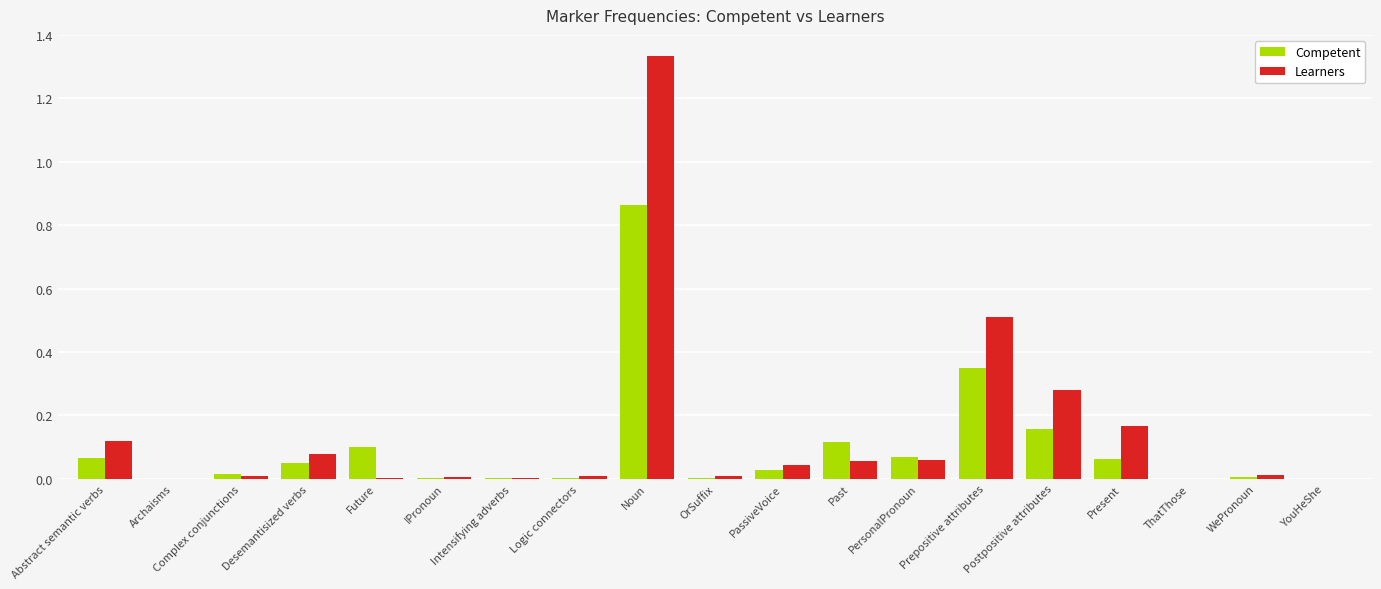

Which series has the largest range (max minus min)?

Learners